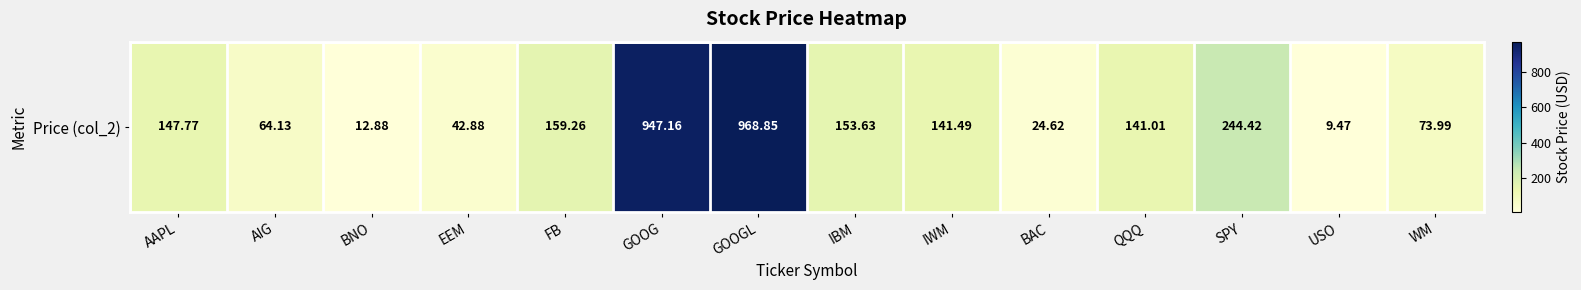

What is the ratio of the value at EEM to the value at QQQ?

0.3